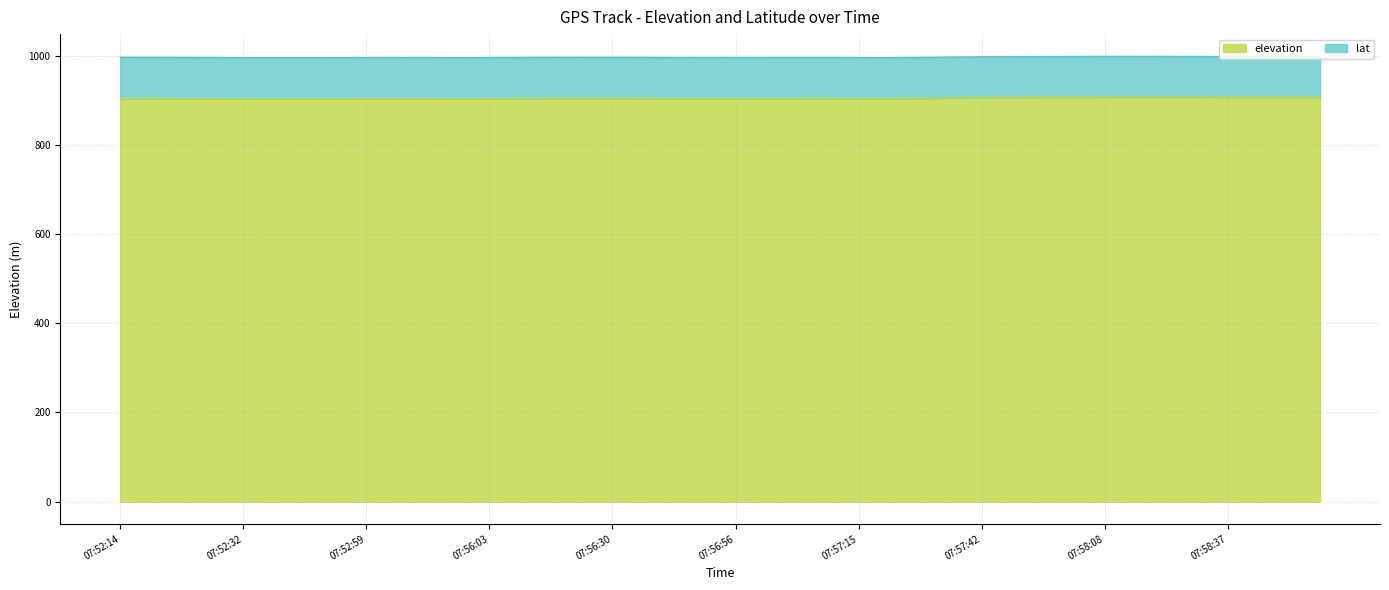

At which category does the chart reach its peak across all series?

07:58:08